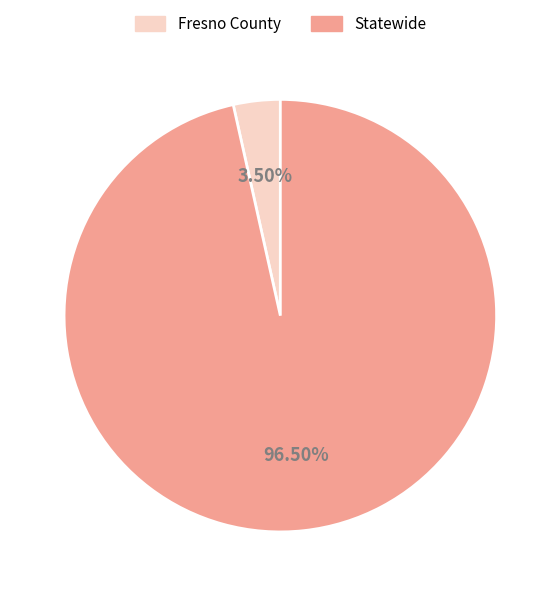

What is the total percentage of Statewide and Fresno County?

100.0%